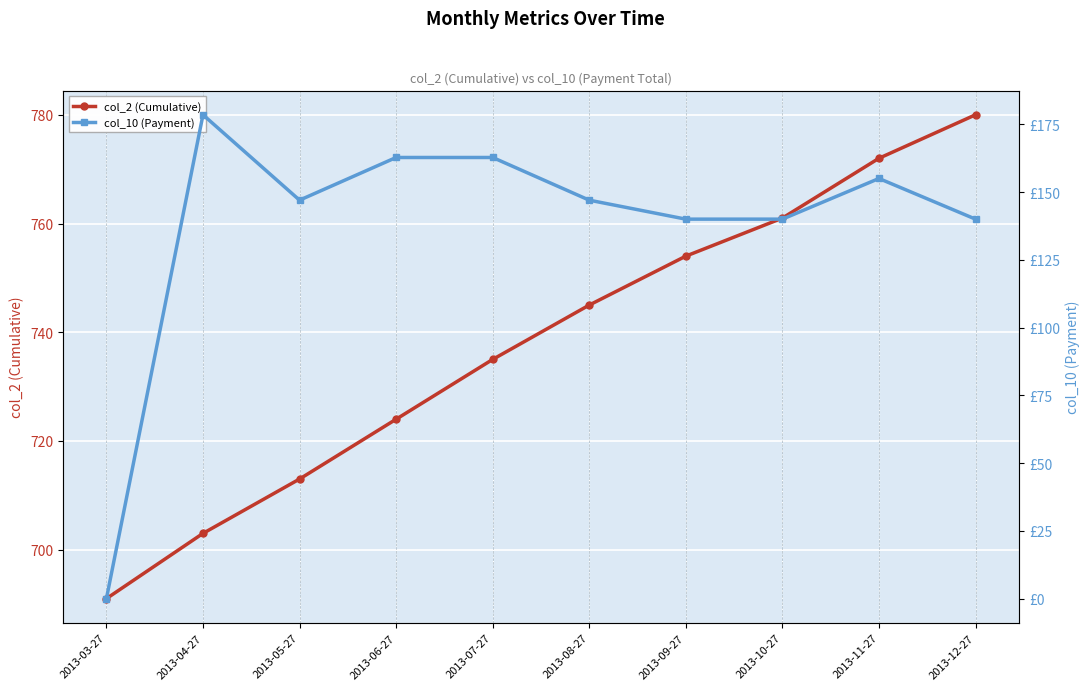

What position from the left is 2013-06-27?

4